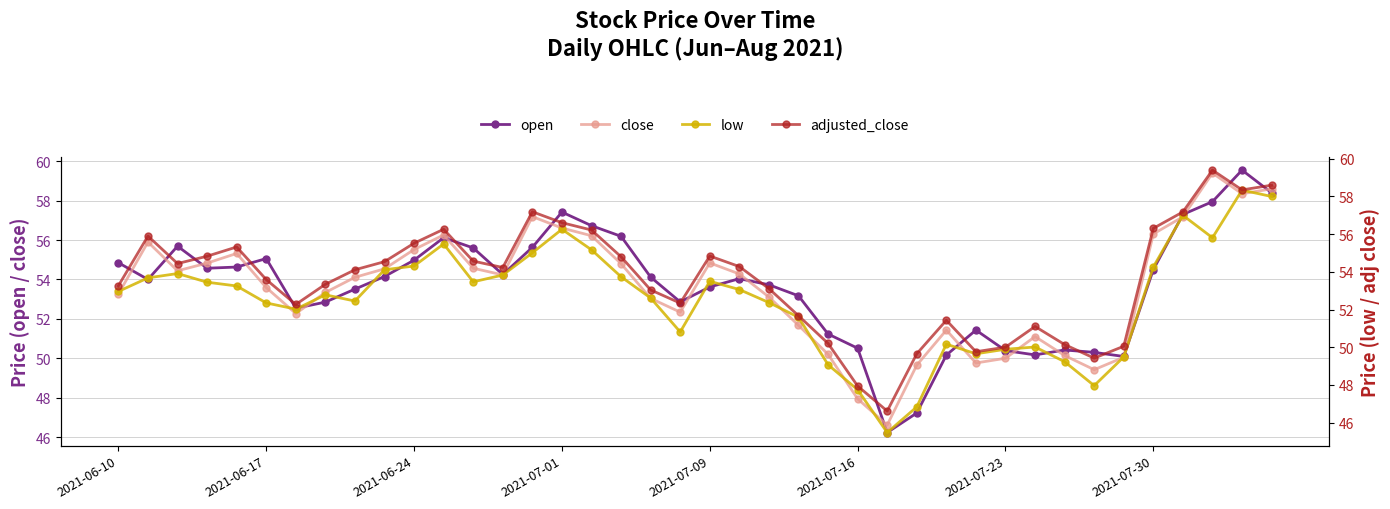

True or false: close has more than 2 points higher than both neighbors.

True